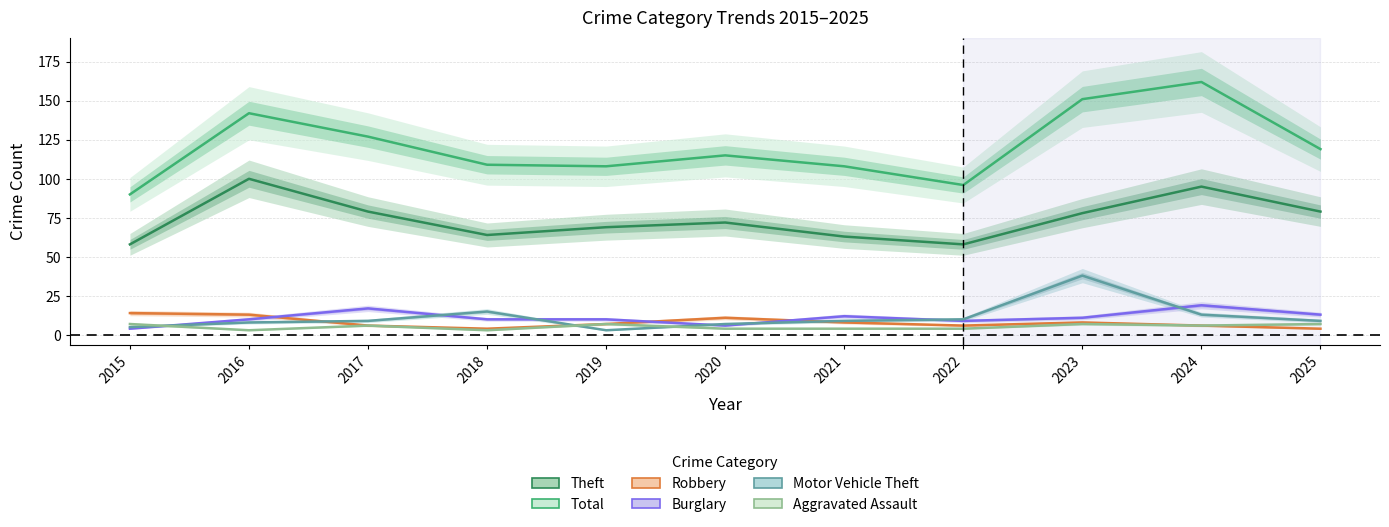

At which label does Theft first exceed 72?

2016